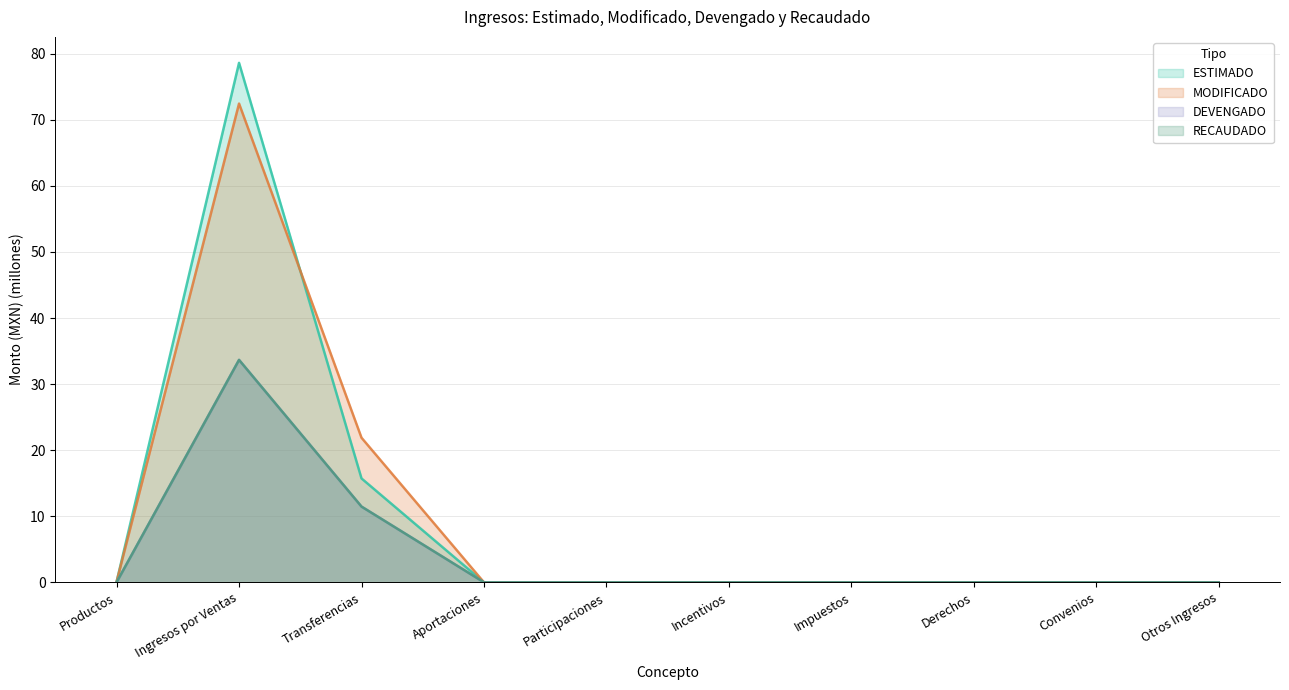

Is the value of ESTIMADO at Convenios greater than the value of DEVENGADO at Participaciones?

No